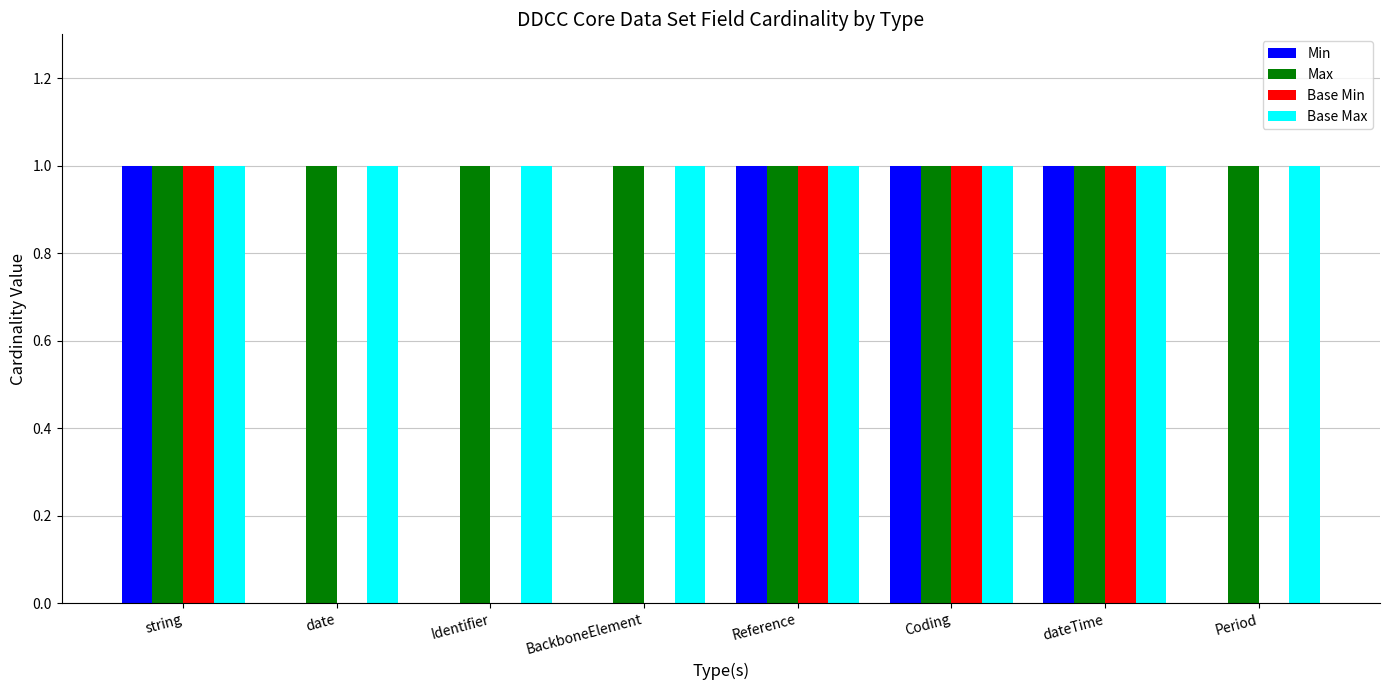

The value of Base Min at dateTime is 1. True or false?

True